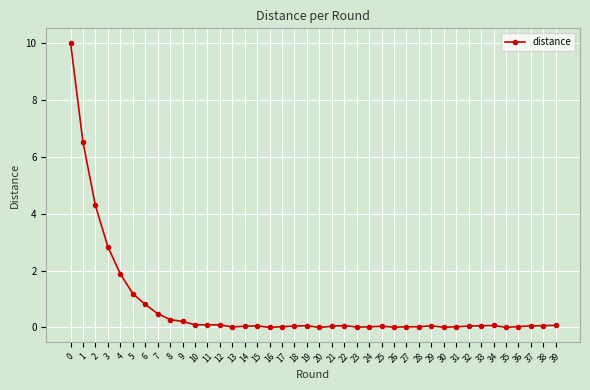

What is the value of the 5th point from the left?

1.9